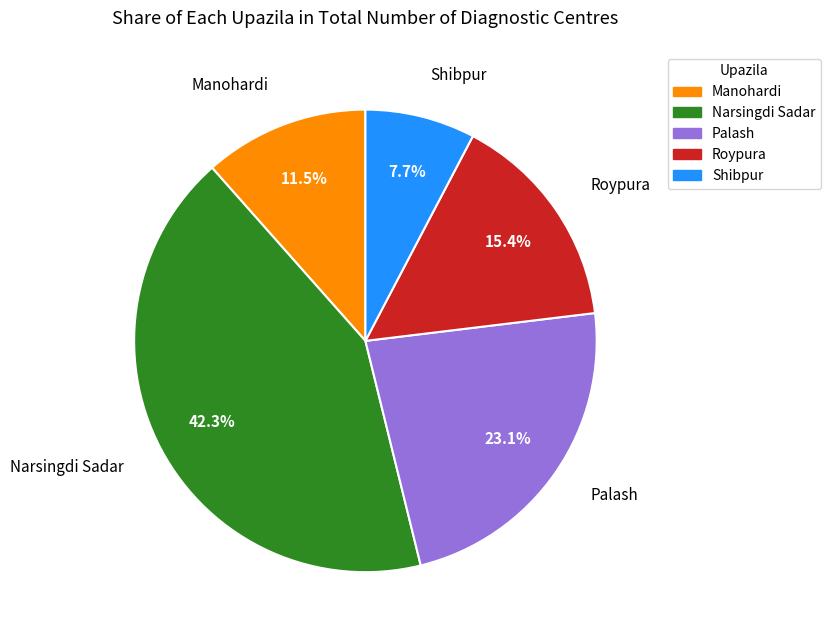

To the nearest percent, what is the combined percentage of Palash and Shibpur?

31%